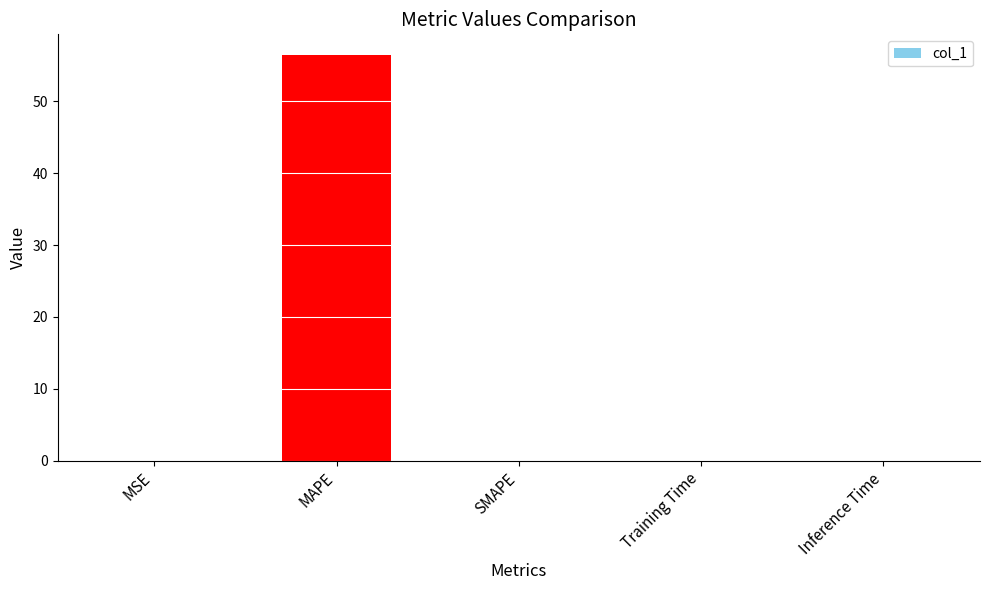

Which category has the highest value across all series?

MAPE